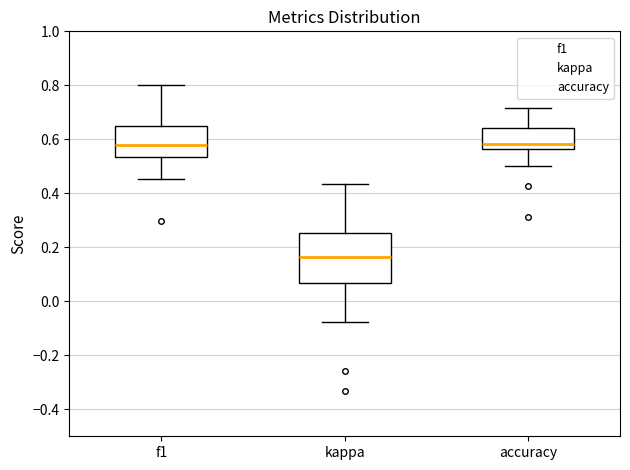

Where is the lower edge of the box for kappa on the y-axis? The values are not printed on the chart, so give them approximately, as read against the axis.

0.06